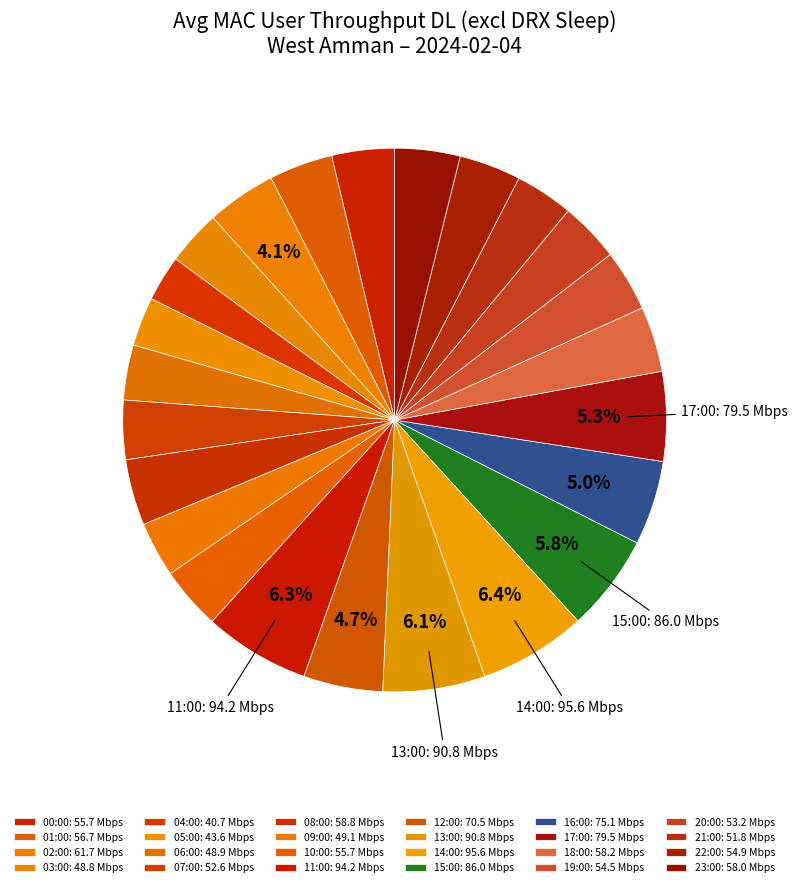

To the nearest percent, what is the difference between the 17:00 and 07:00 slice percentages?

2%